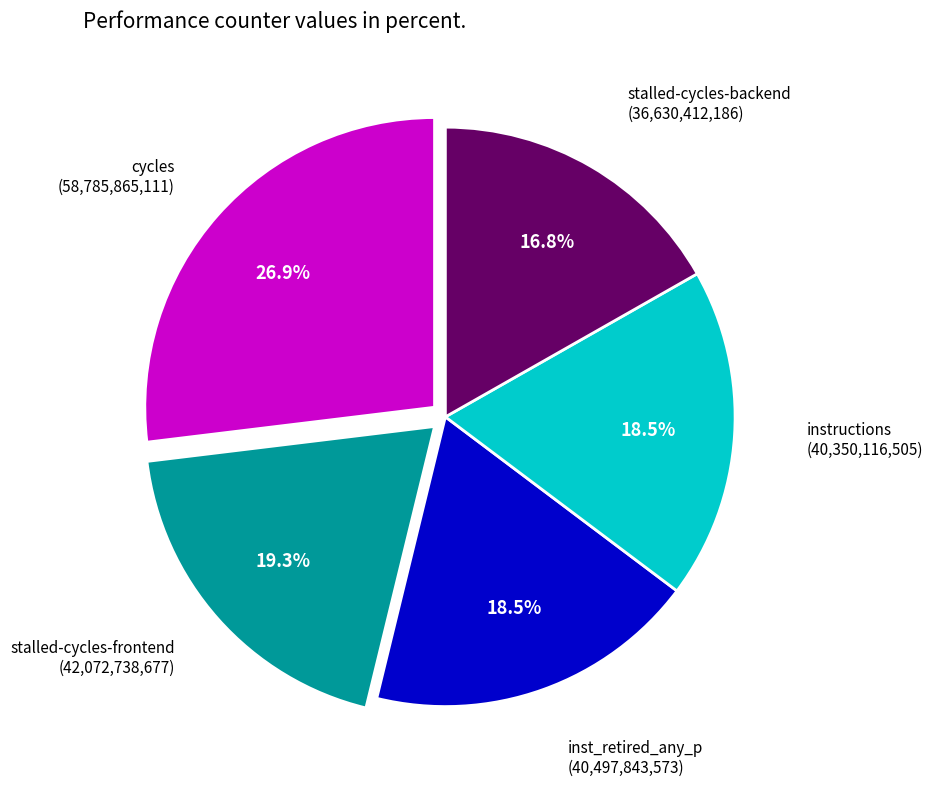

Is there a majority slice in this chart?

No